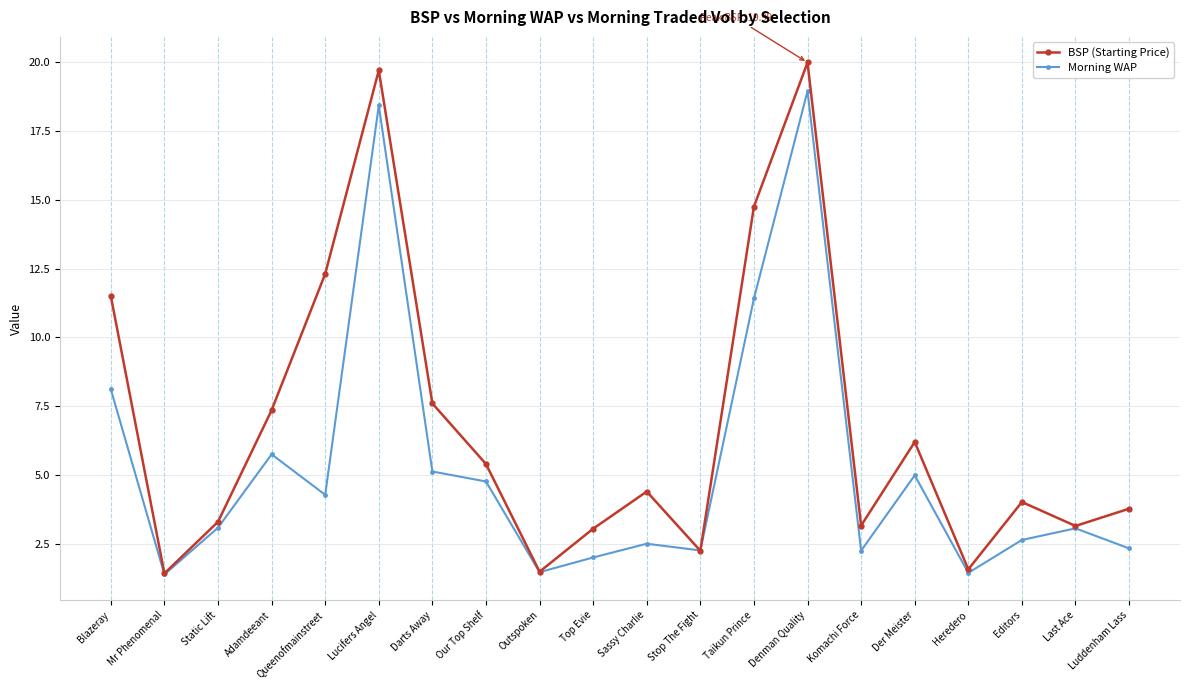

Where is Morning WAP nearest to the value 10?

Taikun Prince